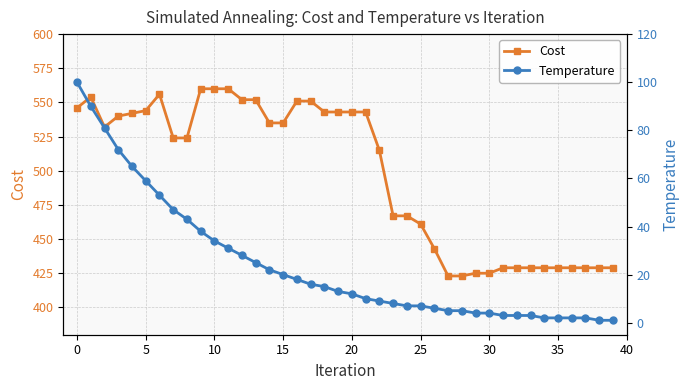

Does the chart have visible grid lines?

Yes